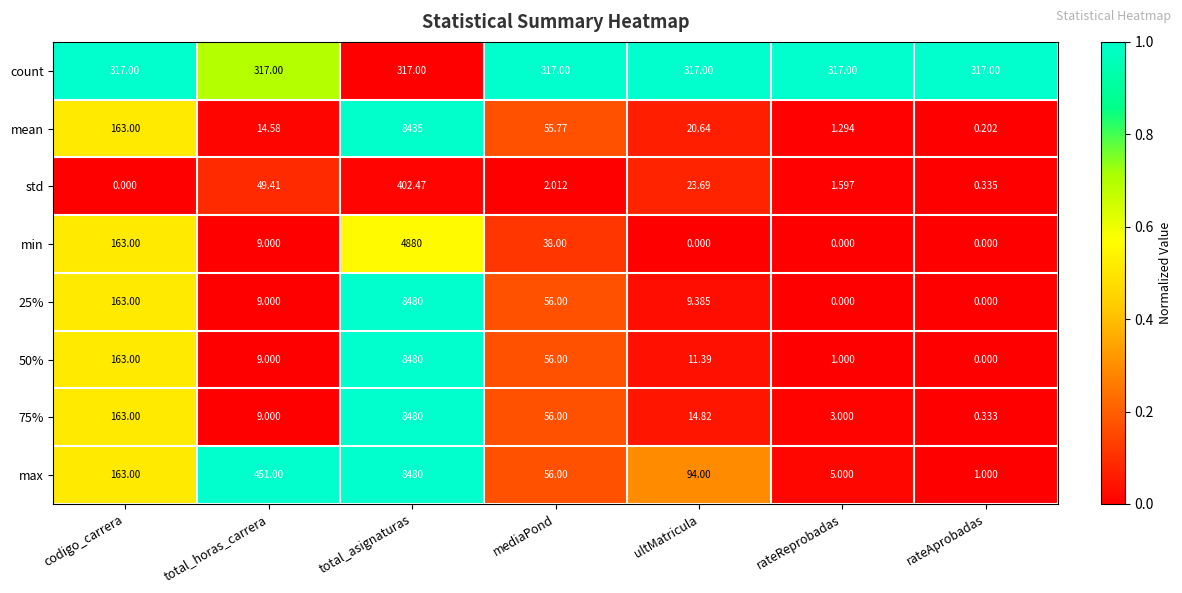

Between total_horas_carrera and mediaPond, which series saw the biggest shift?

max